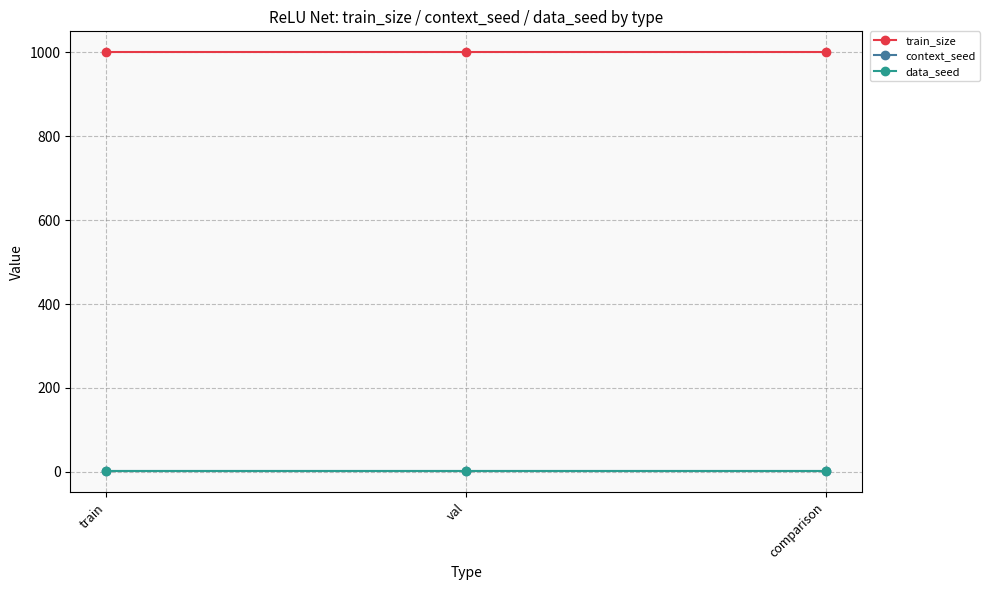

What is the label of the 2nd point from the left?

val